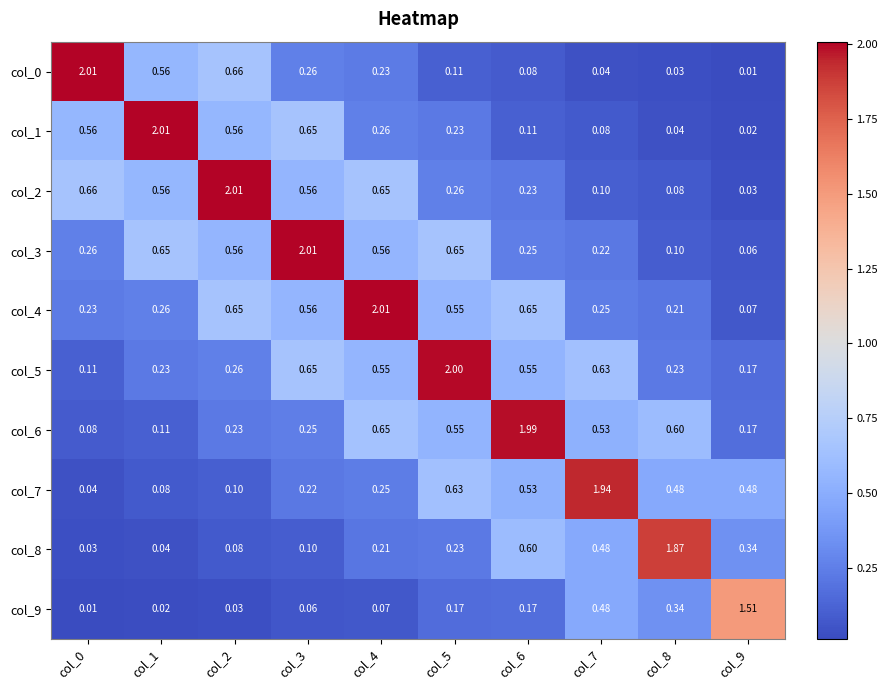

How many distinct data groups are displayed?

10